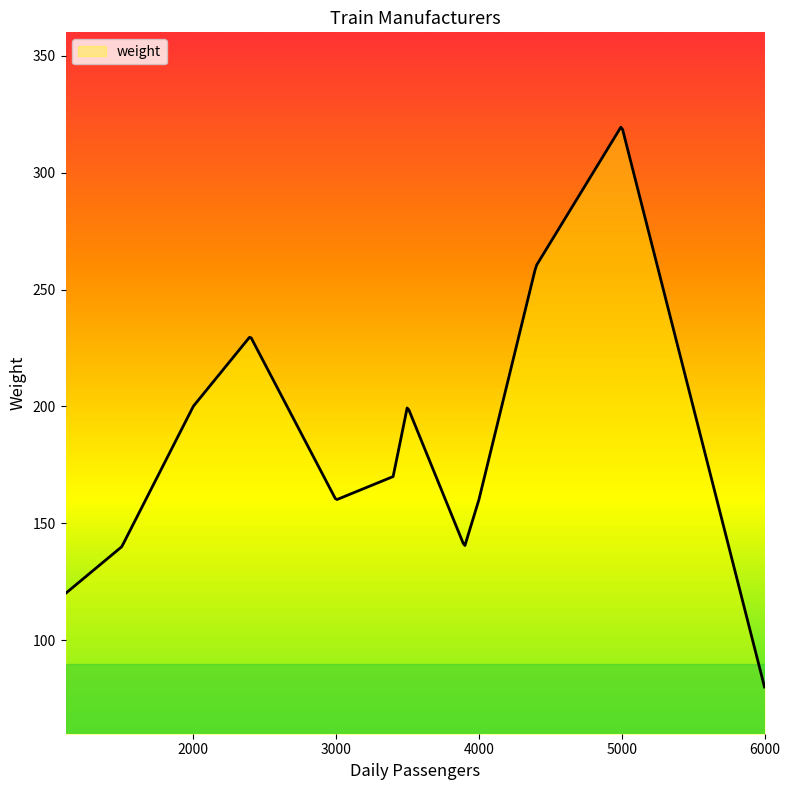

What is the difference between the maximum and minimum values?

239.4